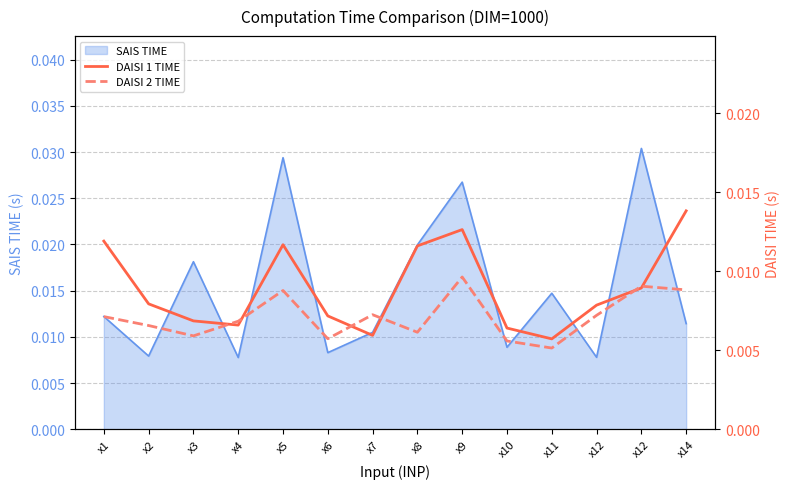

True or false: DAISI 1 TIME has a value of 0.0 at x5.

False